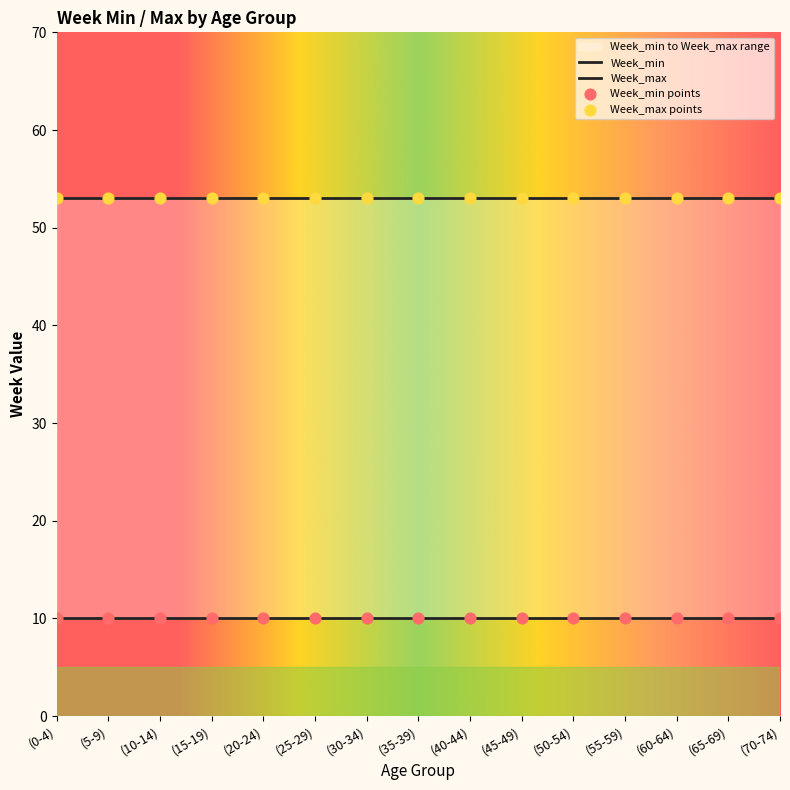

Which series contains the highest Y value?

Week_max